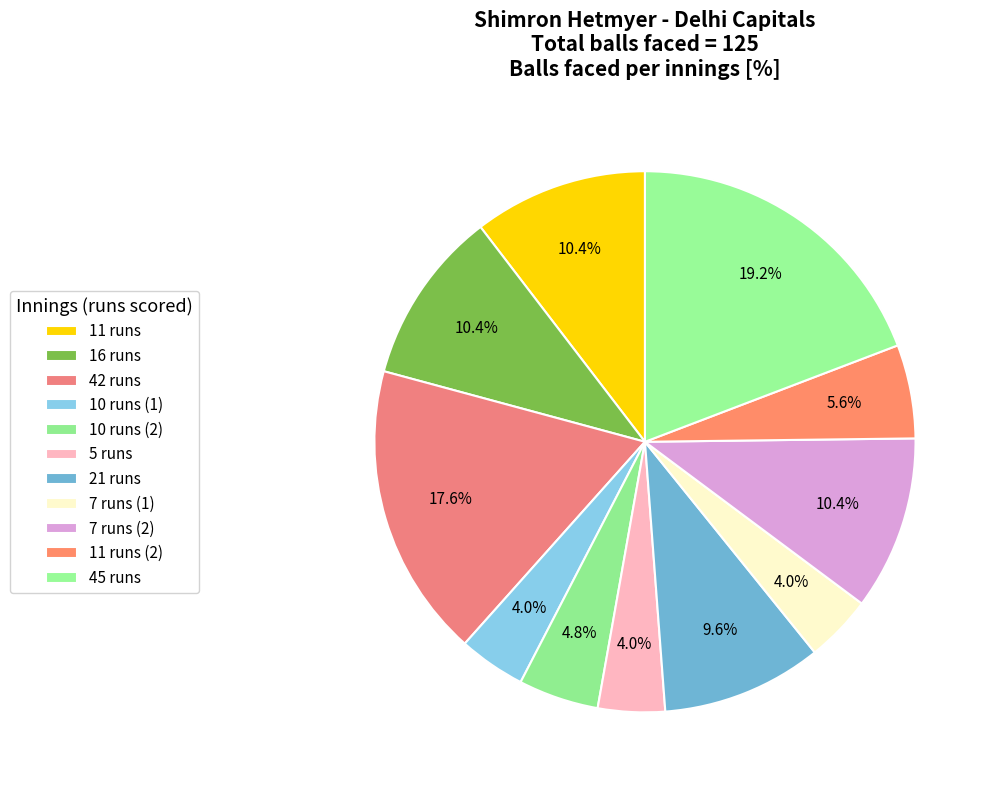

What percentage is the 42 runs slice, to the nearest percent?

18%